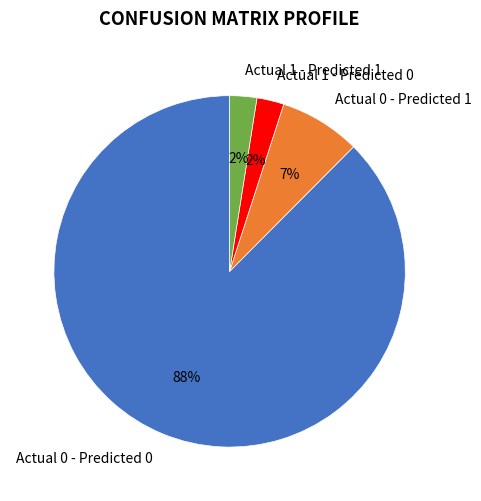

To the nearest percent, what is the average slice percentage?

25%